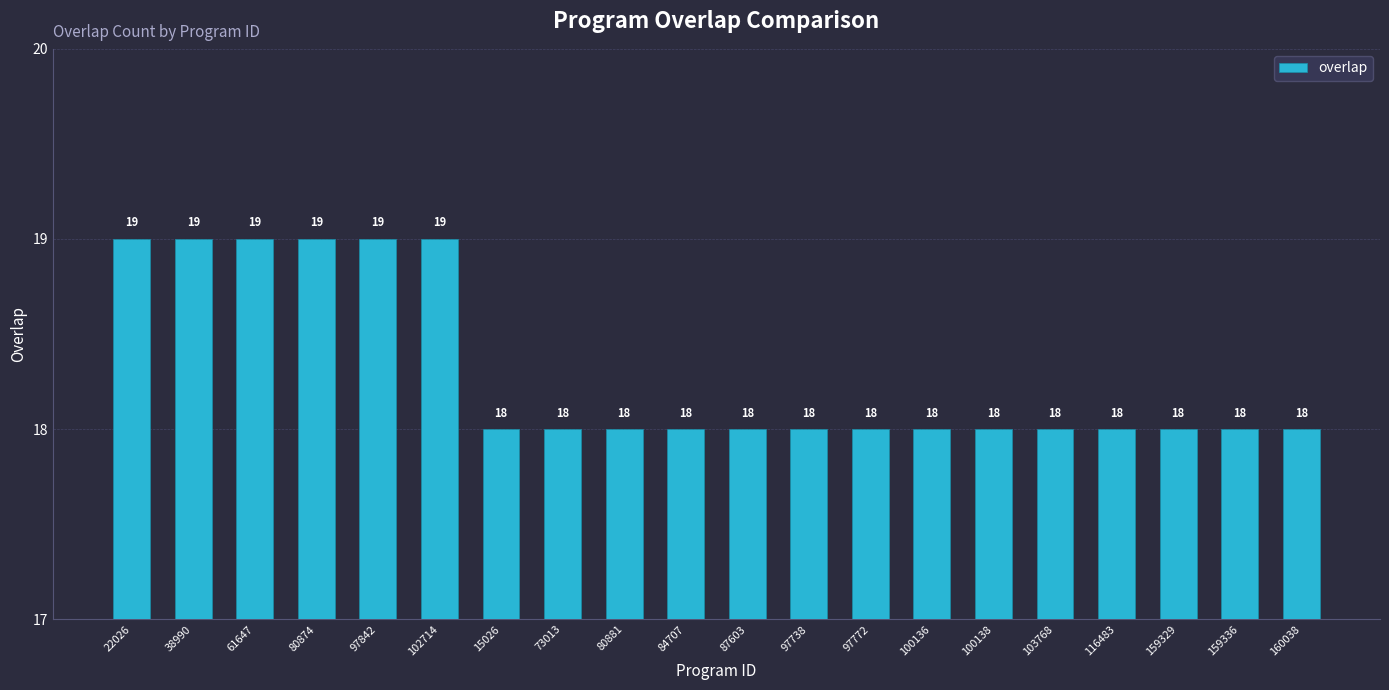

What is the value of the 11th bar from the left?

18